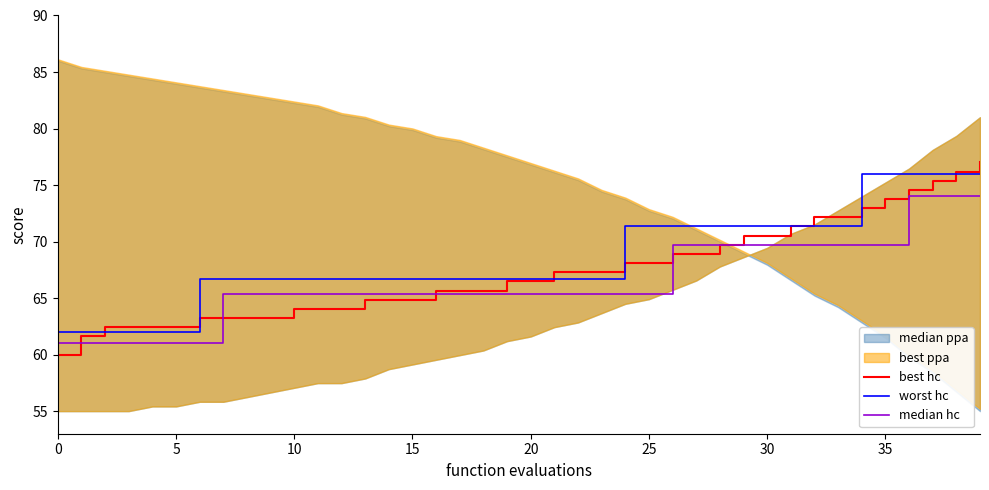

What is the minimum value for best hc?

60.0